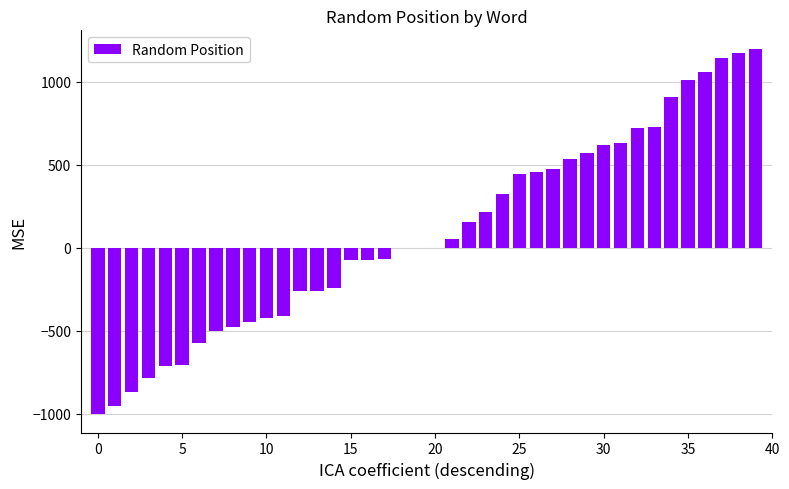

How many distinct data groups are displayed?

1